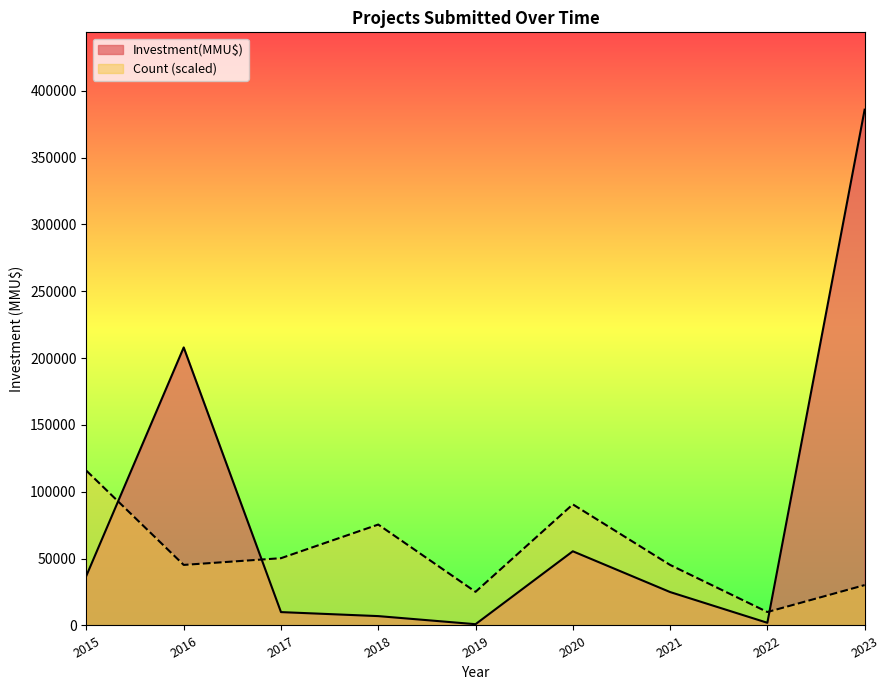

What is the smallest value displayed?

950.0